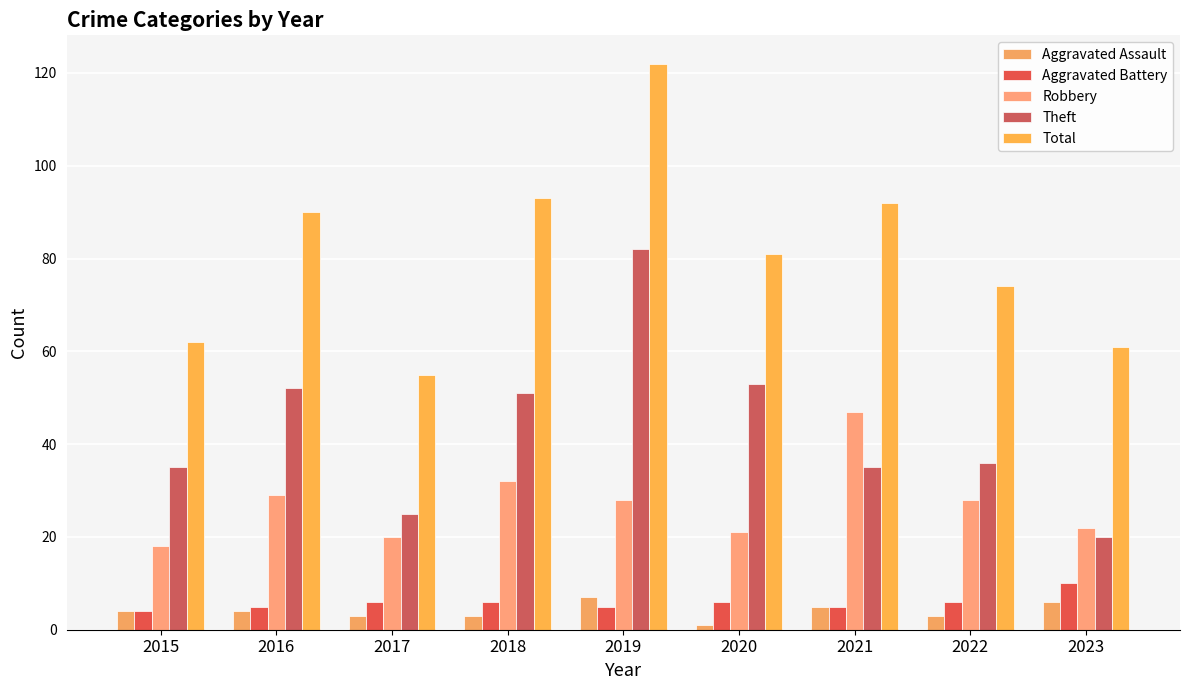

Is it true that Aggravated Assault equals 5 at 2018?

False